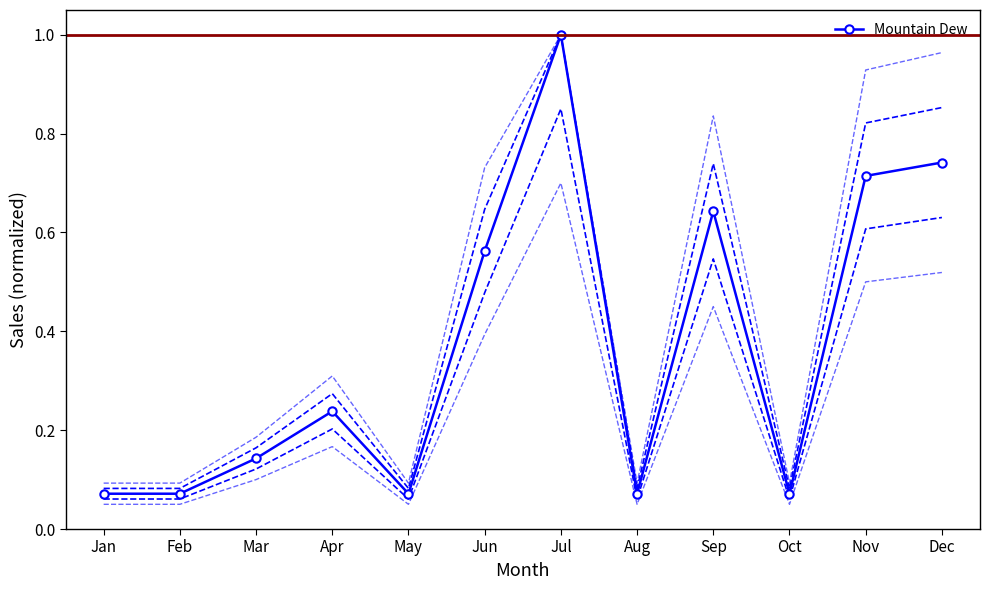

What value does the data have at Oct?

0.1